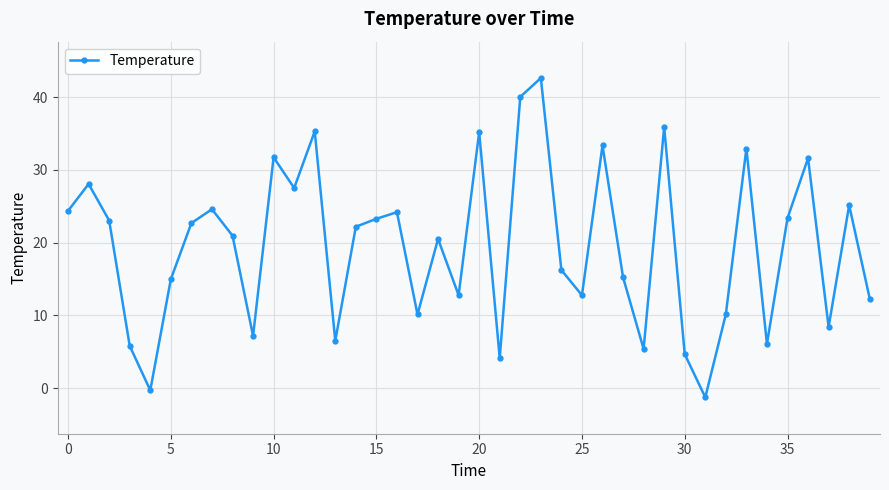

How many points are higher than both their immediate neighbors (excluding endpoints)?

13